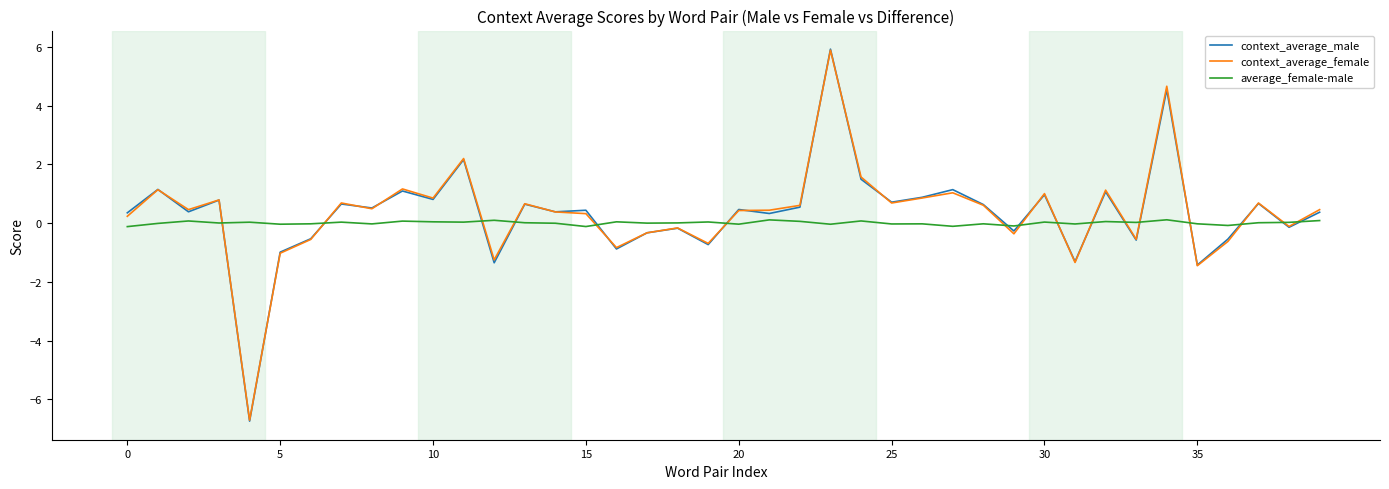

Which series has the largest range (max minus min)?

context_average_male